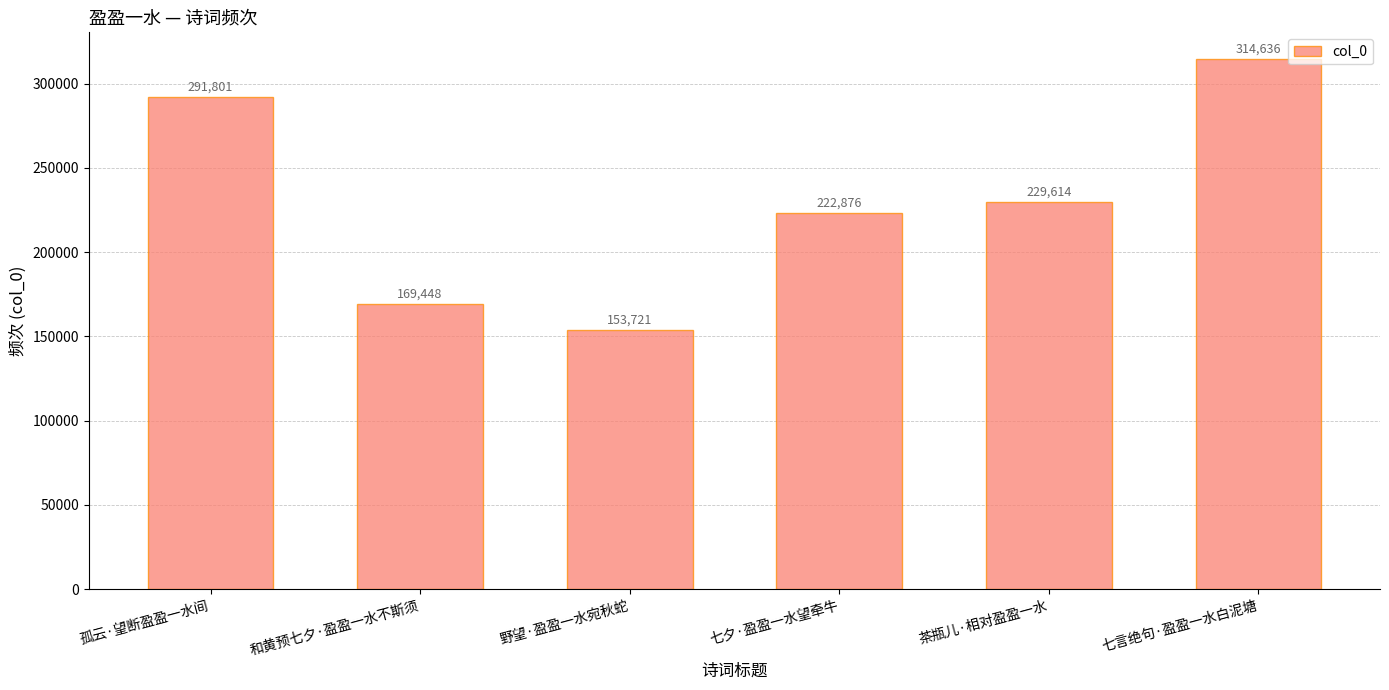

List the labels in order of value, smallest first.

野望·盈盈一水宛秋蛇, 和黄预七夕·盈盈一水不斯须, 七夕·盈盈一水望牵牛, 茶瓶儿·相对盈盈一水, 孤云·望断盈盈一水间, 七言绝句·盈盈一水白泥塘